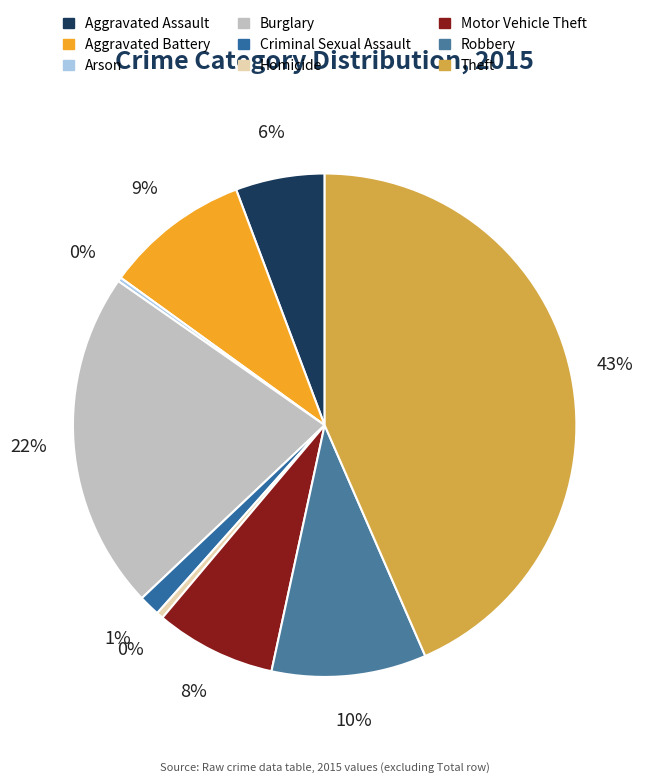

Which slice is the largest?

Theft